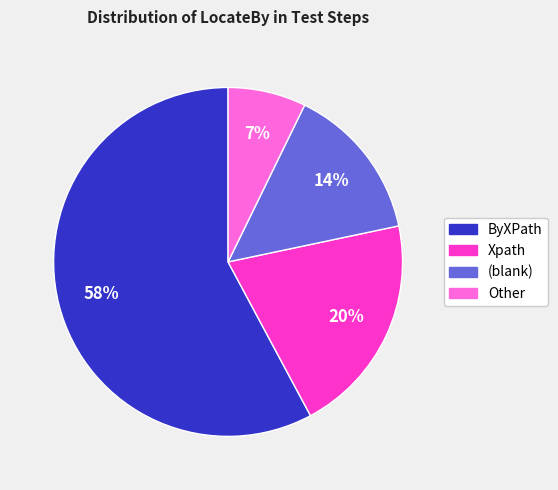

To the nearest percent, what is the average slice percentage?

25%